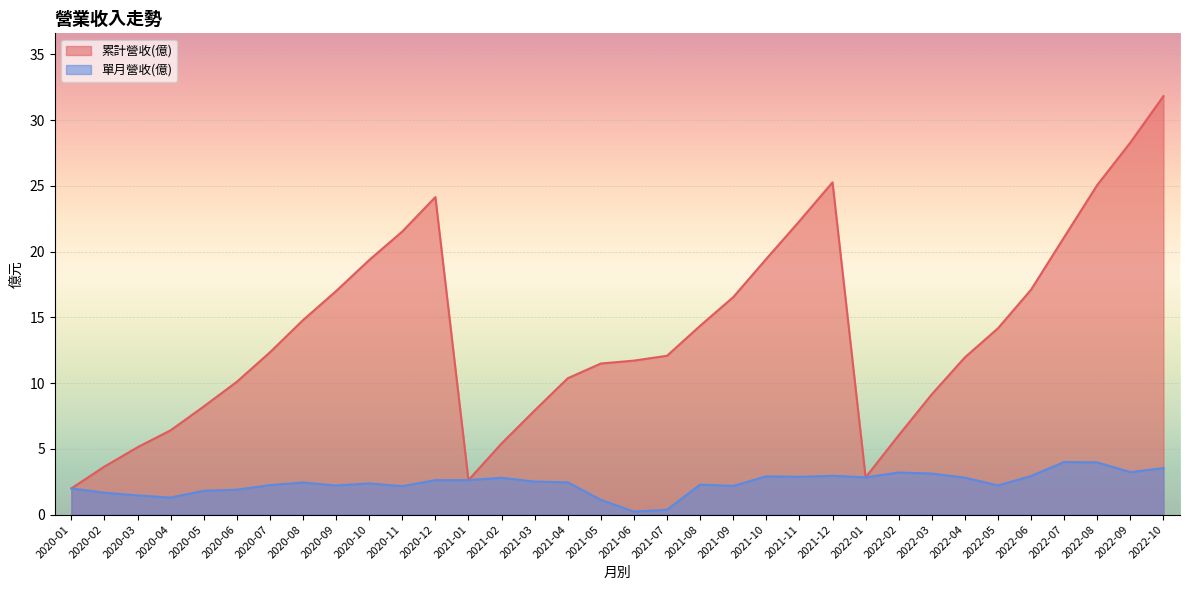

In 累計營收(億), how many points are lower than both neighbors (excluding endpoints)?

2